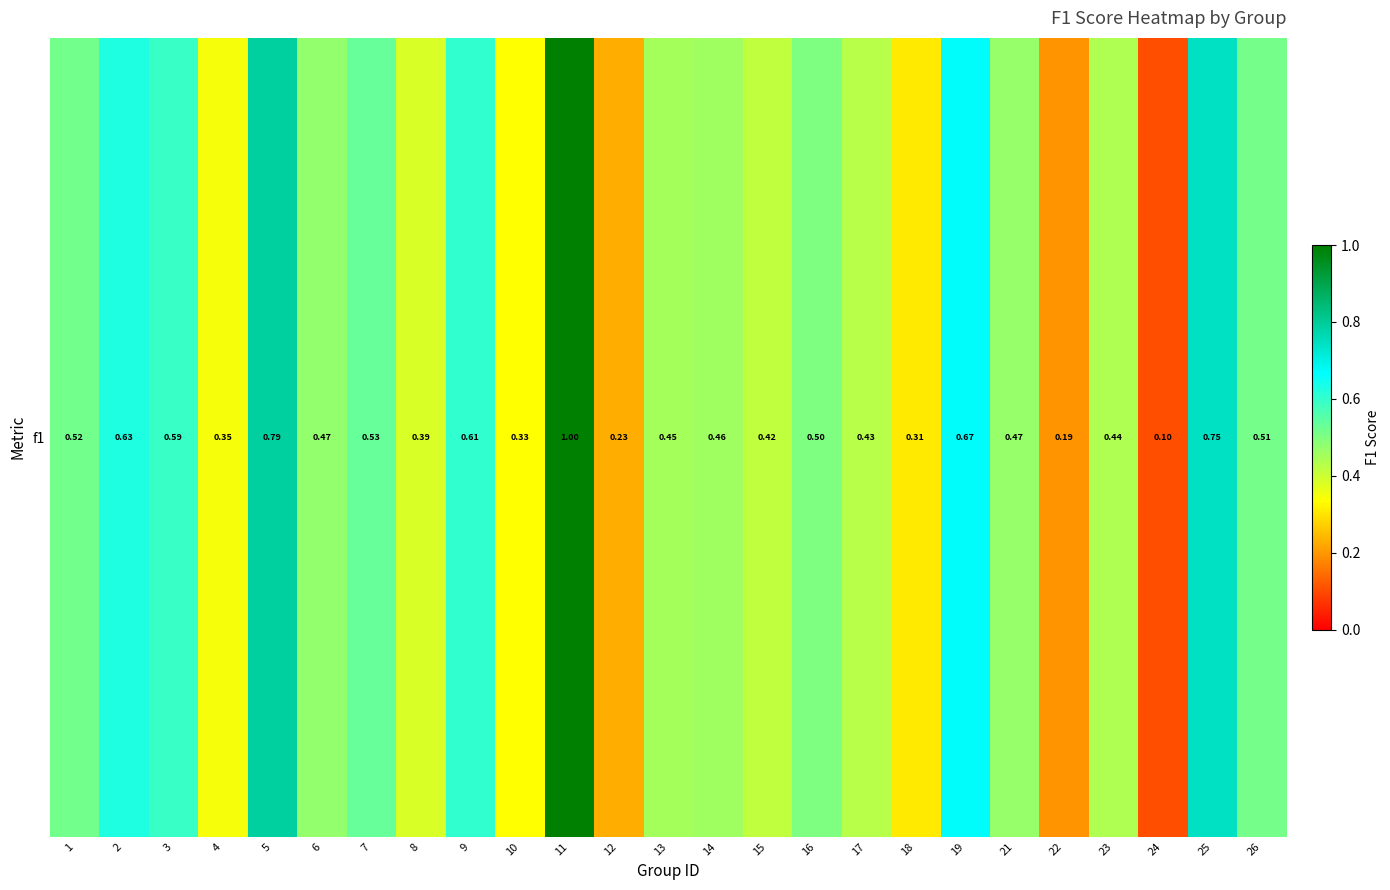

Reading left to right, extract all data points from this chart.

0.5	0.6	0.6	0.3	0.8	0.5	0.5	0.4	0.6	0.3	1.0	0.2	0.5	0.5	0.4	0.5	0.4	0.3	0.7	0.5	0.2	0.4	0.1	0.7	0.5